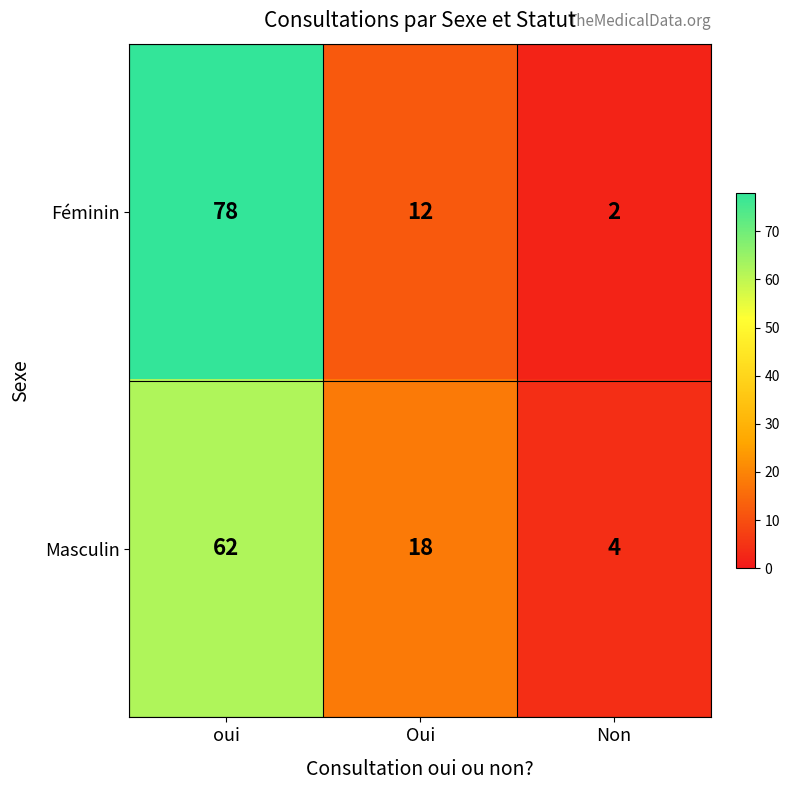

What is the average value of the Masculin series?

28